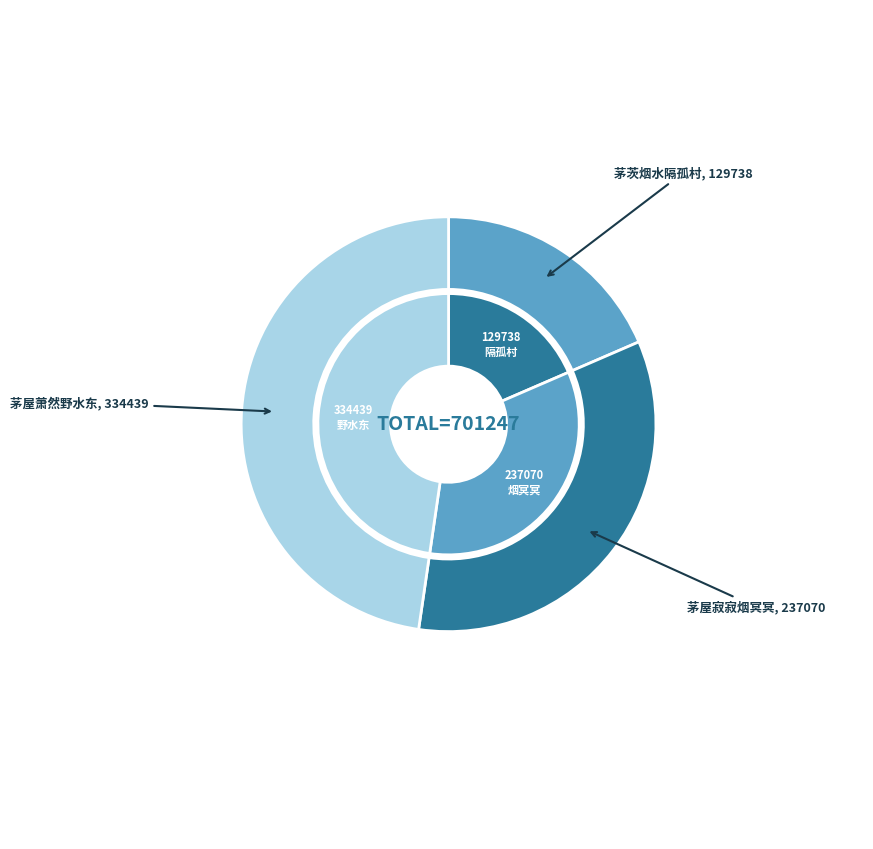

To the nearest percent, what is the difference between the largest and smallest slice percentages?

29%